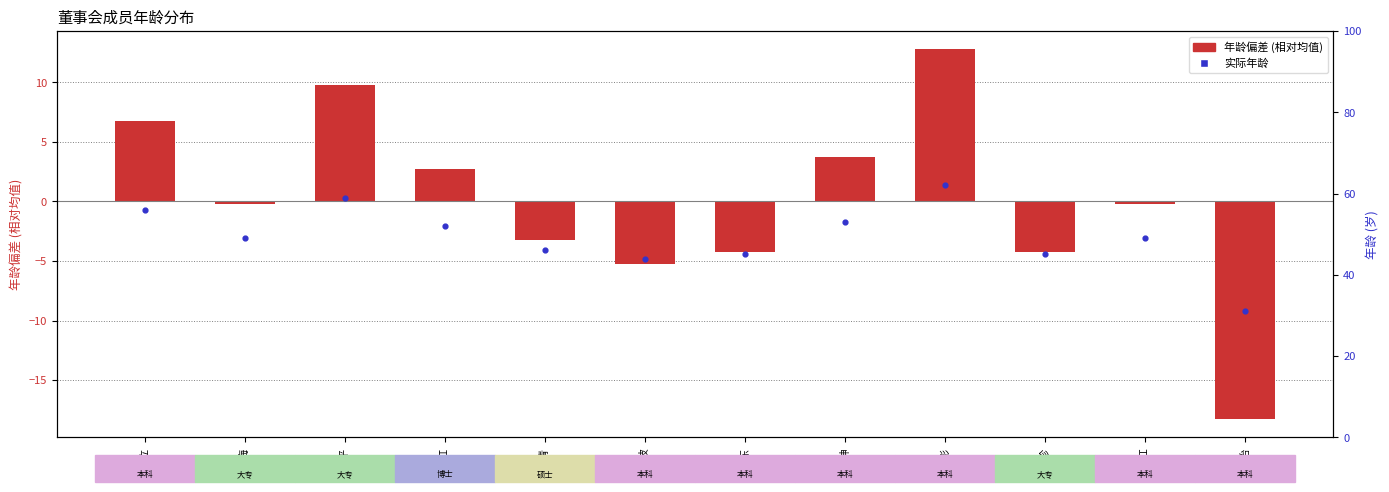

What is the change in value from 孙丽梅 to 陈奕东?

-4